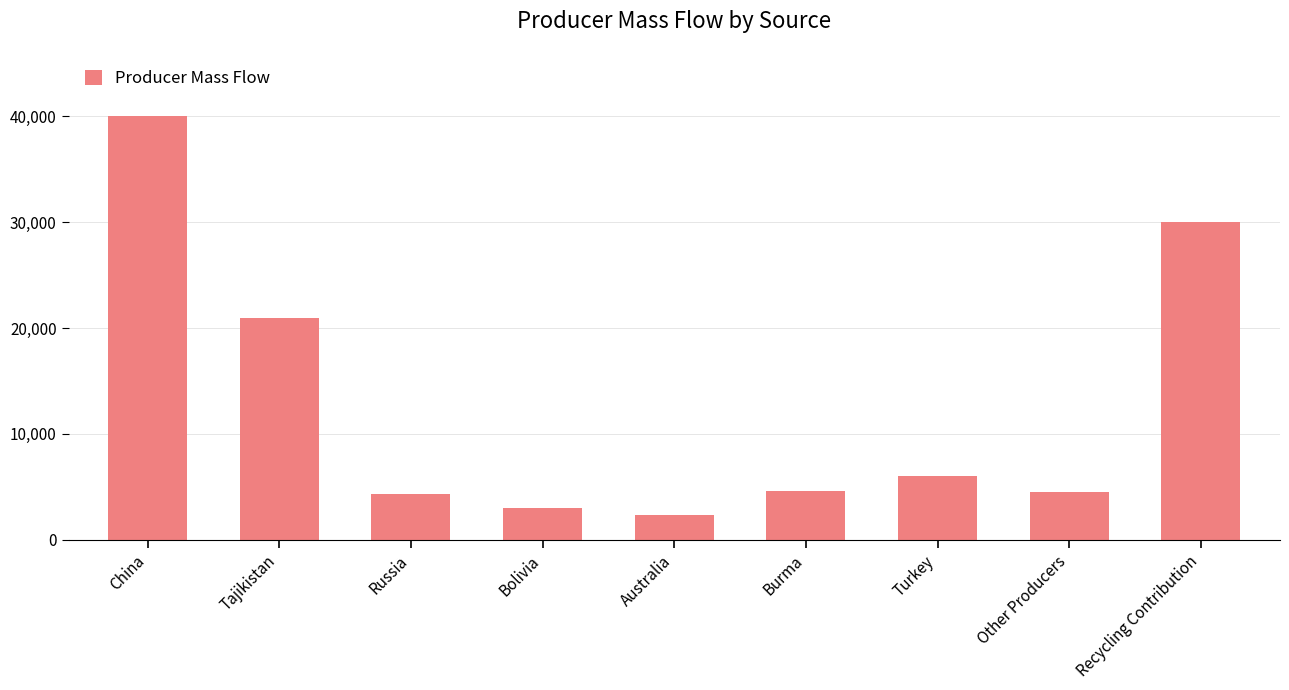

True or false: the data shows 2300 at Australia.

True